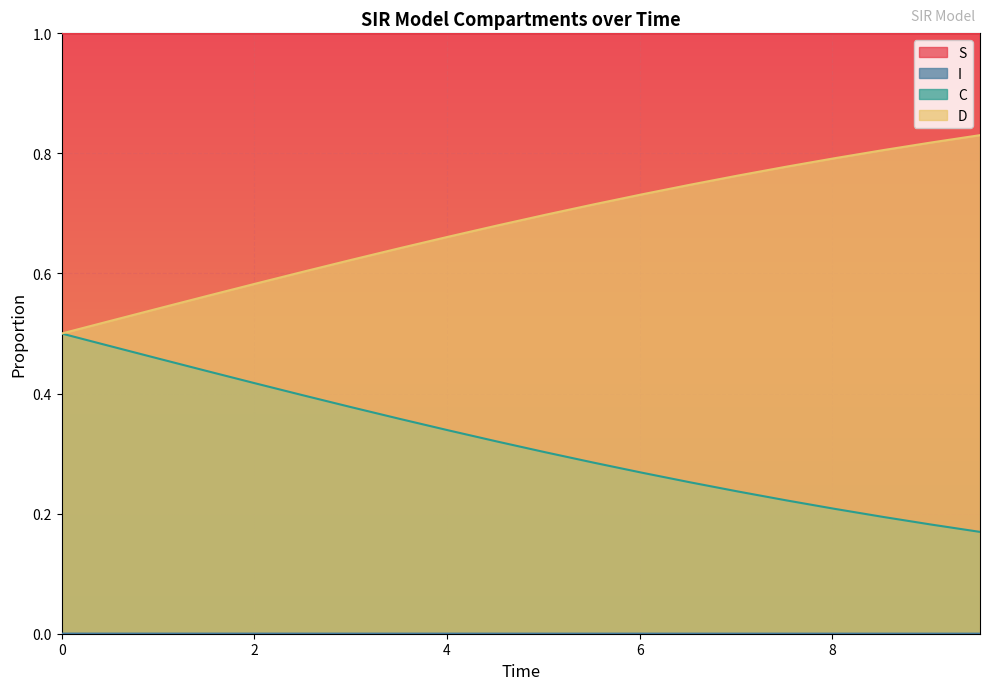

Is the value of S at 8.02675585284281 greater than the value of I at 0.0?

Yes